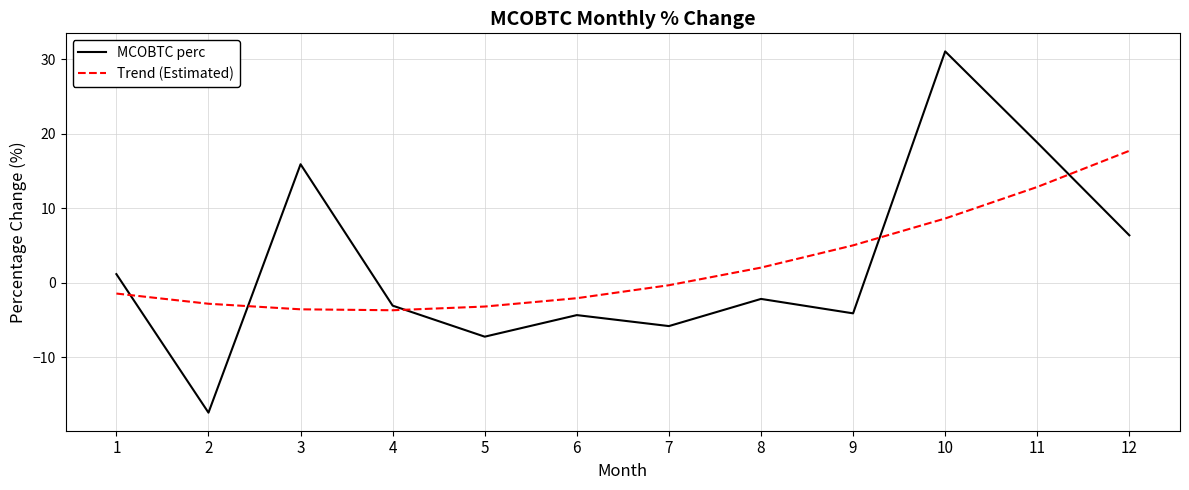

What is the total value across all series at 2?

-20.3